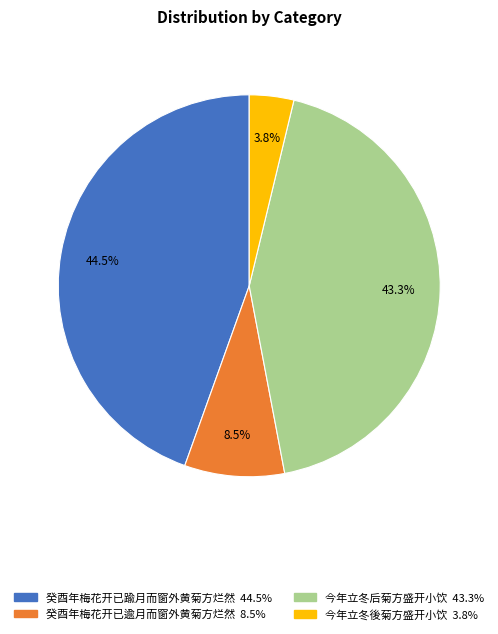

Is 癸酉年梅花开已逾月而窗外黄菊方烂然 the majority of the pie?

No